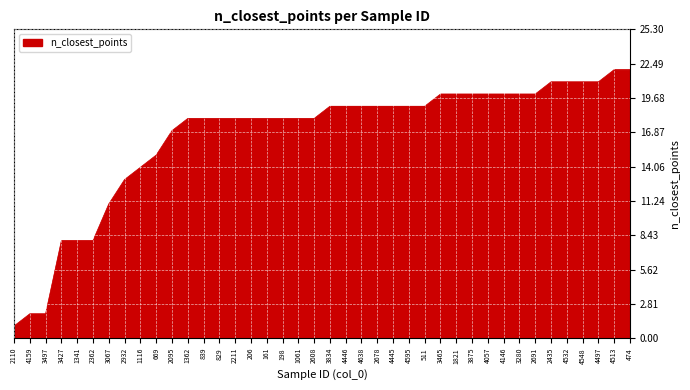

What is the minimum value shown in the chart?

1